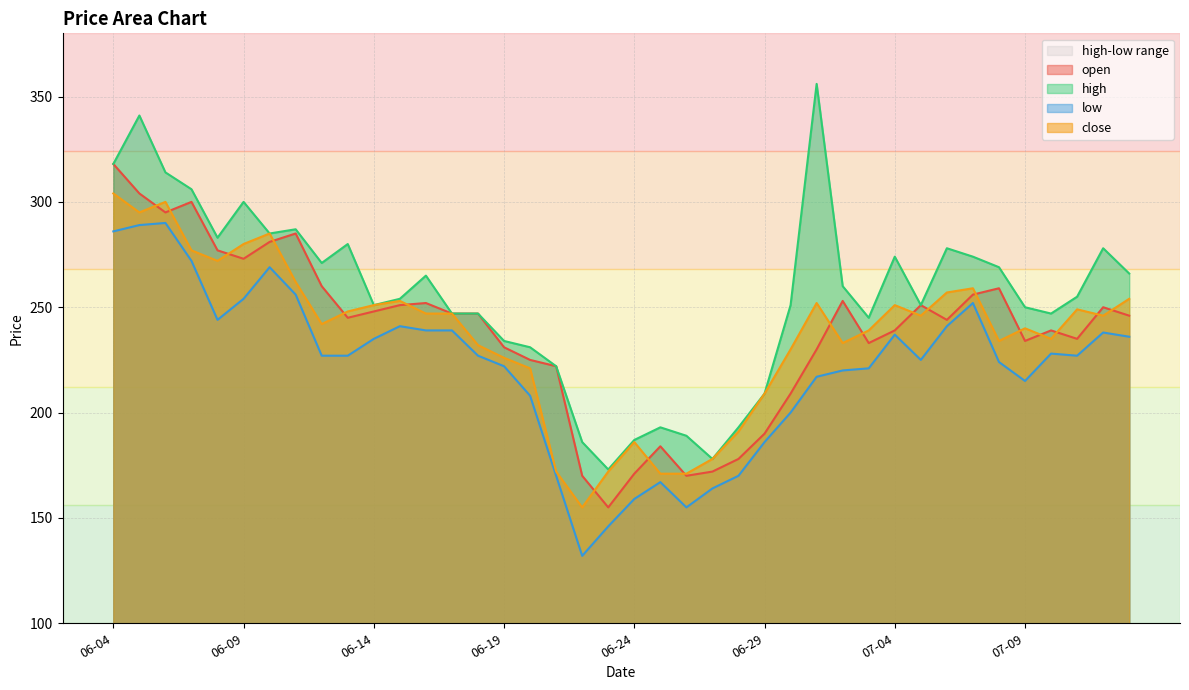

Which series has the largest total across all categories?

high